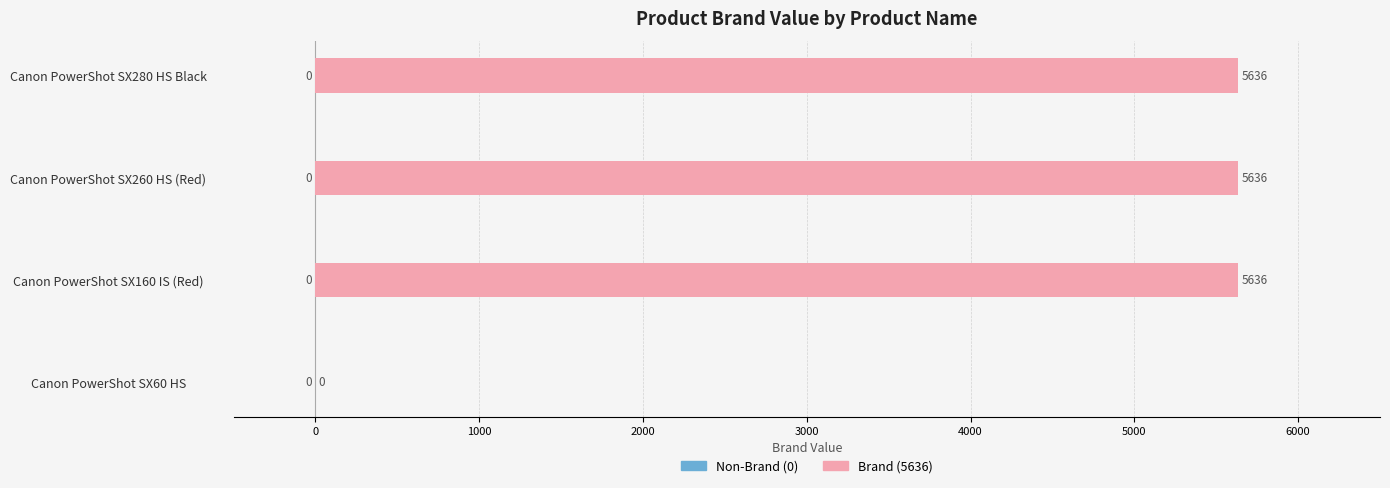

What is the sum of the values at Canon PowerShot SX260 HS (Red) and Canon PowerShot SX60 HS?

5636